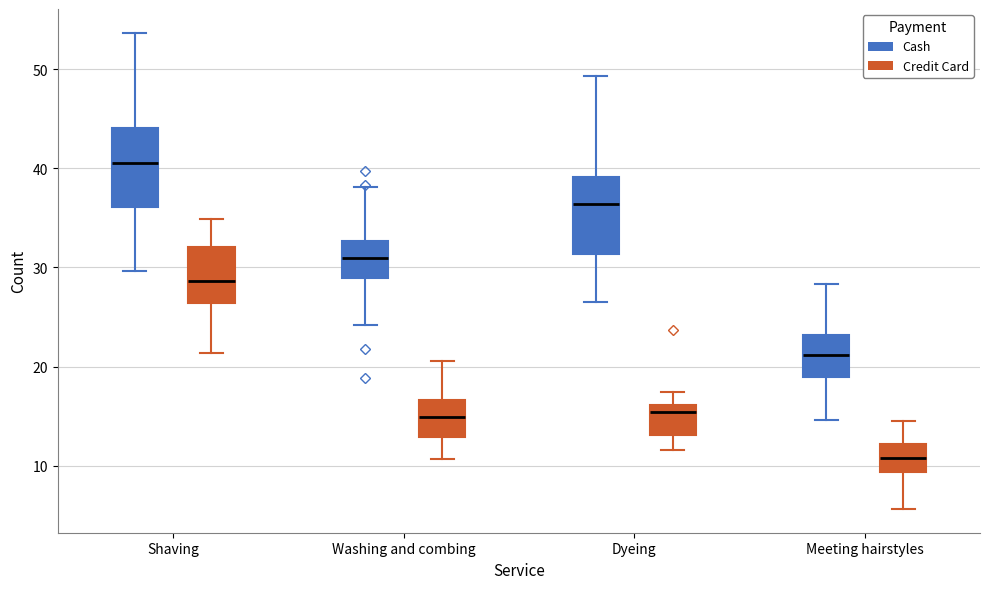

Reading left to right, read every box against the y-axis: the position of its median line, the range the box covers, and the ends of its whiskers. The values are not printed on the chart, so give them approximately, as read against the axis.

Shaving (Cash): median 41, box 36 to 44, whiskers 30 to 54
Shaving (Credit Card): median 29, box 26 to 32, whiskers 21 to 35
Washing and combing (Cash): median 31, box 29 to 33, whiskers 24 to 38
Washing and combing (Credit Card): median 15, box 13 to 17, whiskers 11 to 21
Dyeing (Cash): median 36, box 31 to 39, whiskers 27 to 49
Dyeing (Credit Card): median 15, box 13 to 16, whiskers 12 to 17
Meeting hairstyles (Cash): median 21, box 19 to 23, whiskers 15 to 28
Meeting hairstyles (Credit Card): median 11, box 9 to 12, whiskers 6 to 15